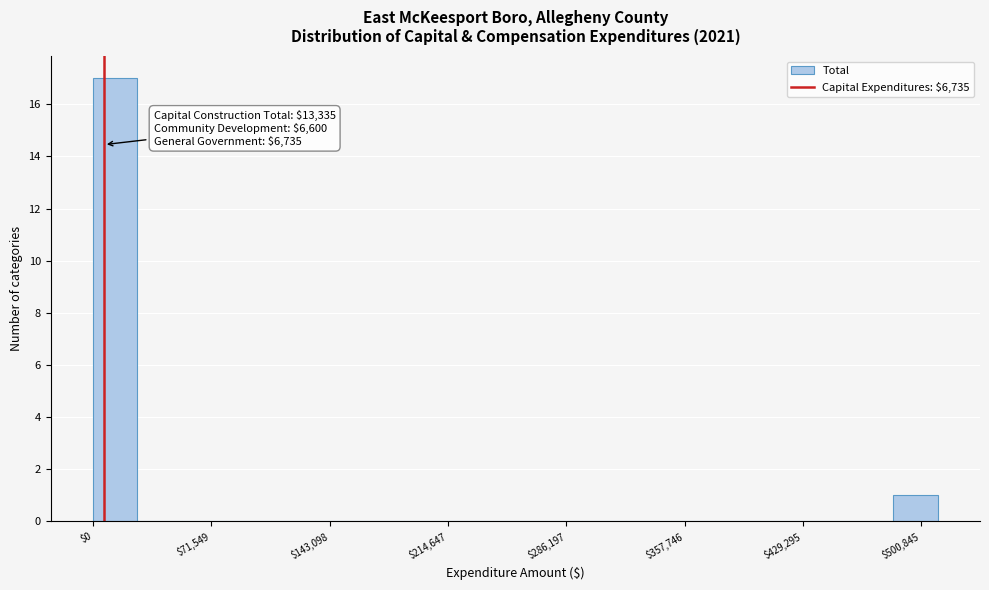

Read against the x-axis, roughly where is the centre of the tallest bar?

10000